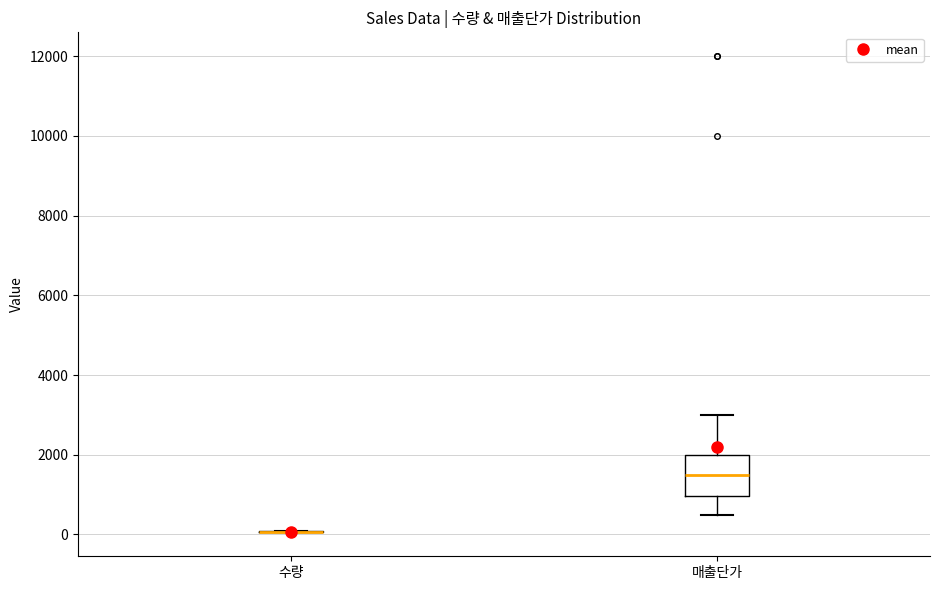

Where does the lower whisker of the box for 매출단가 end on the y-axis? The values are not printed on the chart, so give them approximately, as read against the axis.

600